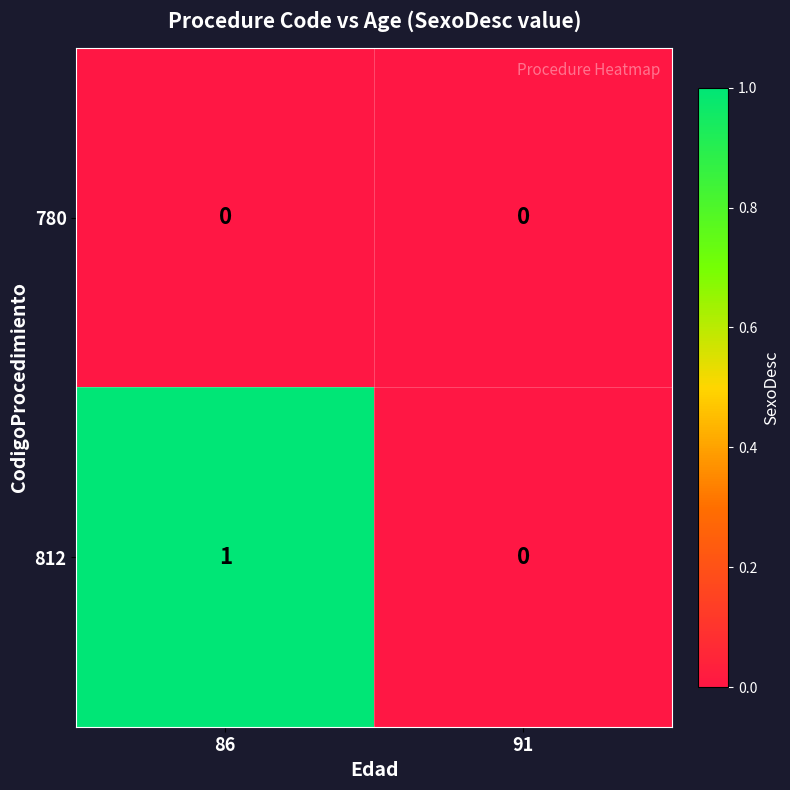

Rank the series at 86 from lowest to highest value.

780, 812